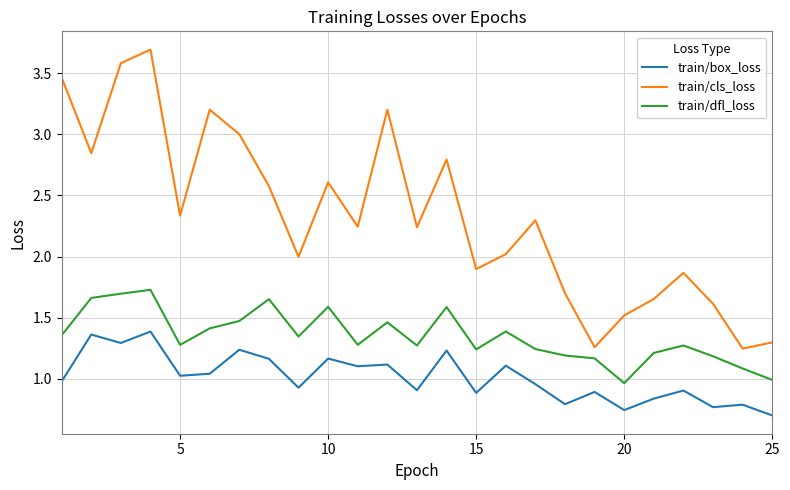

True or false: train/dfl_loss and train/box_loss intersect in this chart.

False